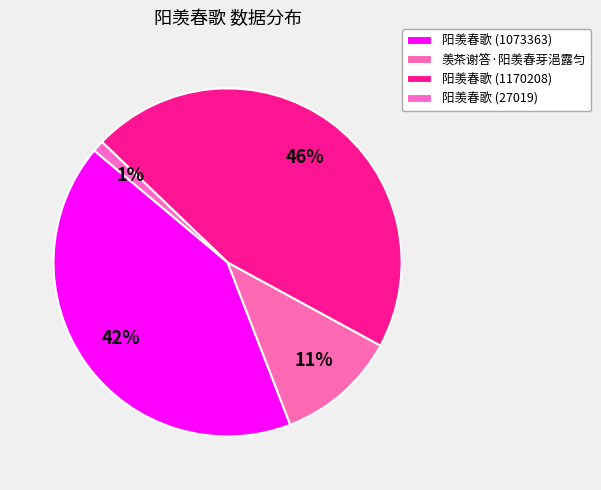

Count the number of slices in the pie.

4